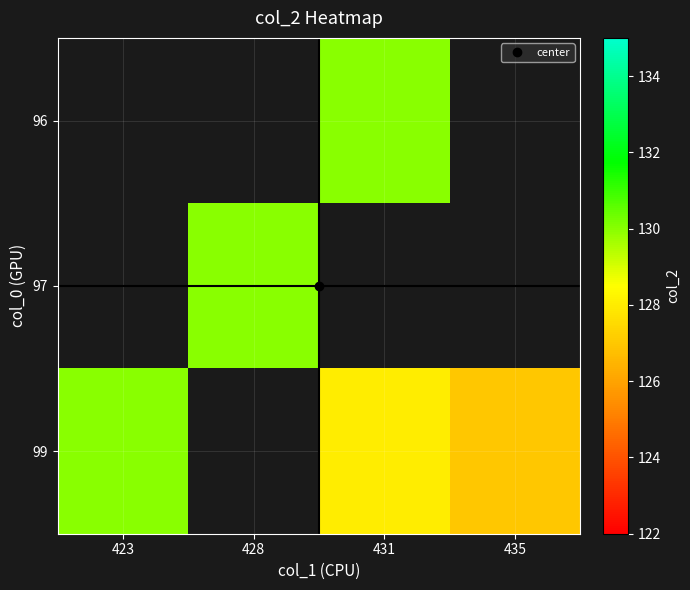

What is the spread (max minus min) of values at 431?

2.0